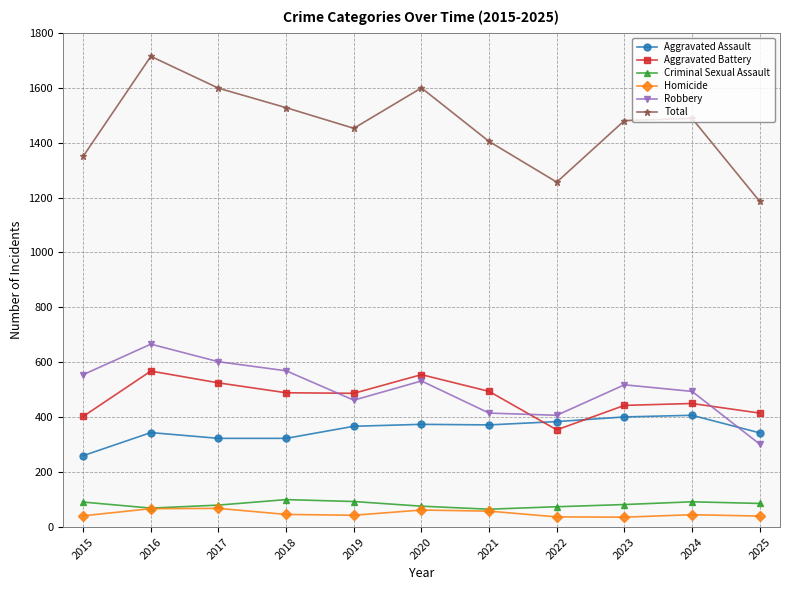

What is the minimum value shown in the chart?

36